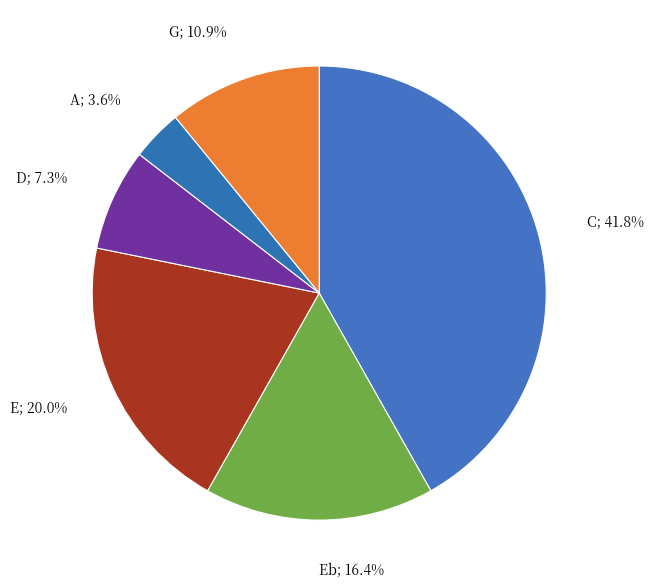

How many segments does this pie chart have?

6